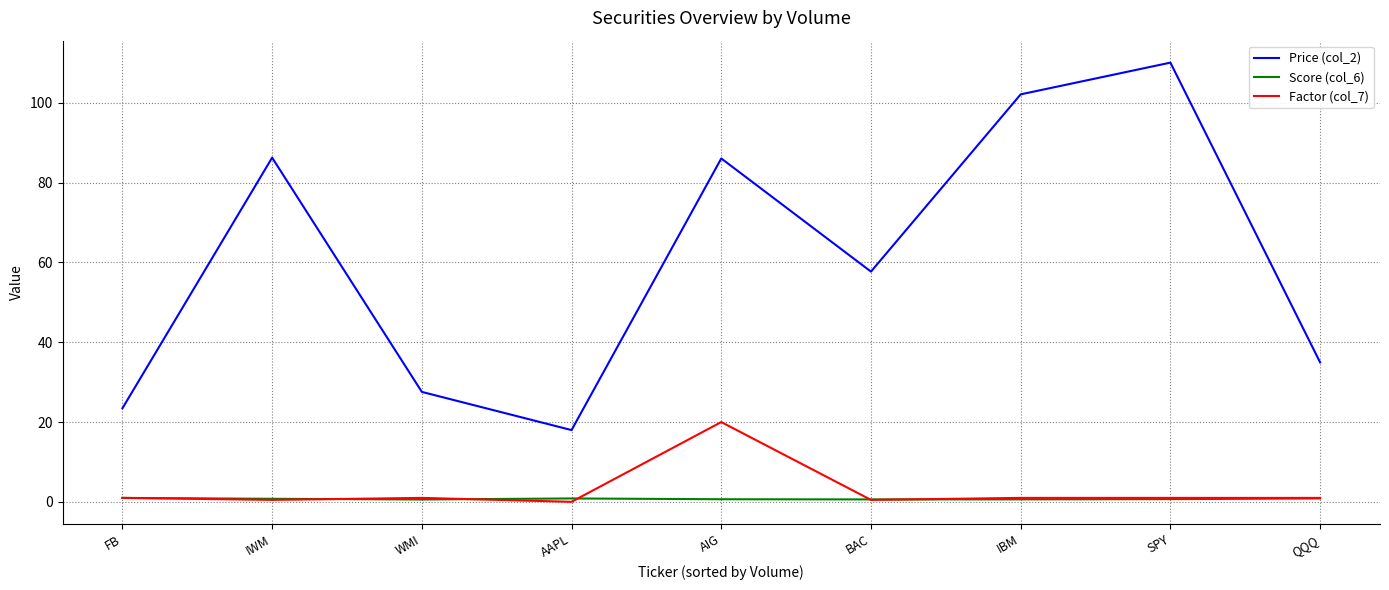

Is it true that Price (col_2) equals 23.4 at FB?

True